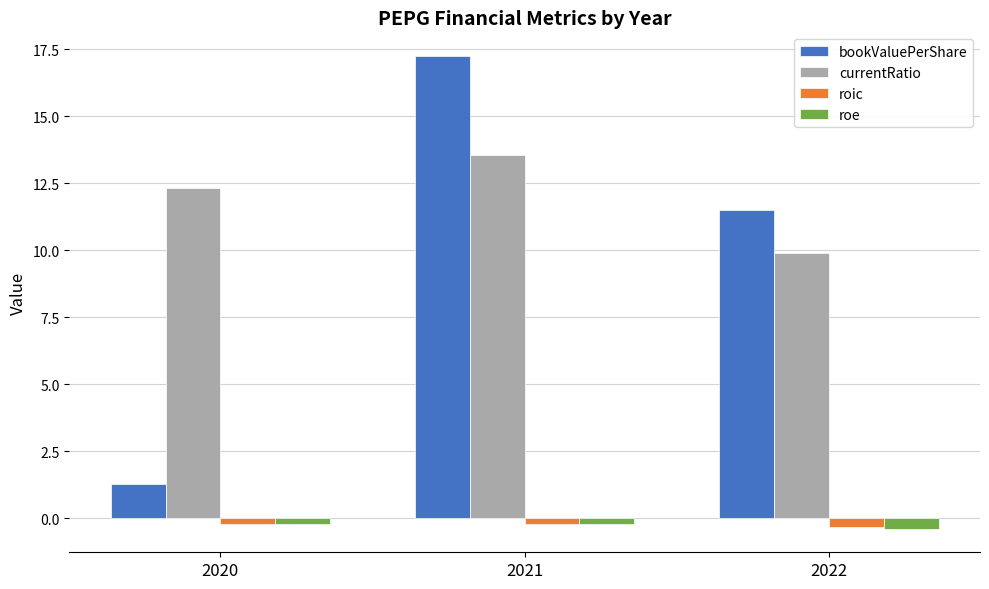

At how many categories does at least one series exceed 16?

1